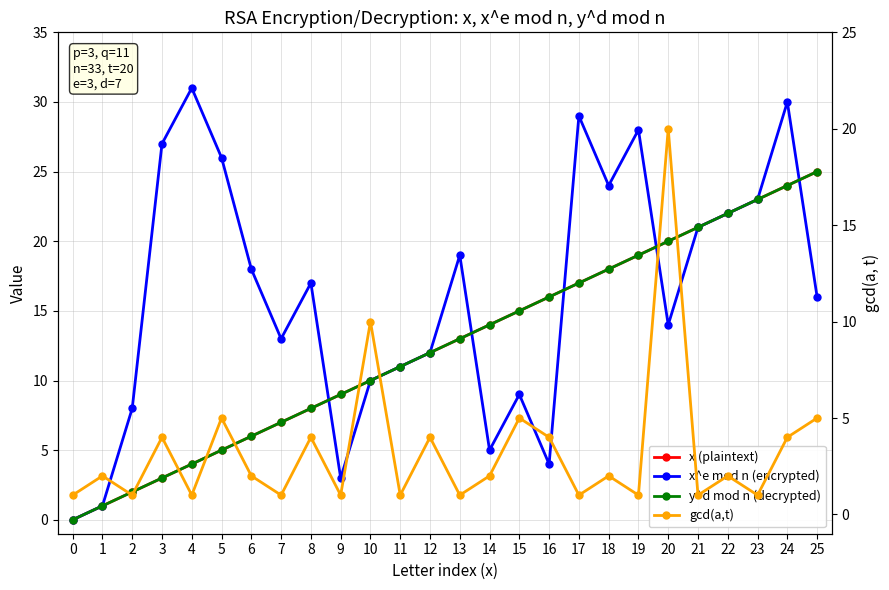

How many intersections are there between gcd(a,t) and y^d mod n (decrypted)?

3